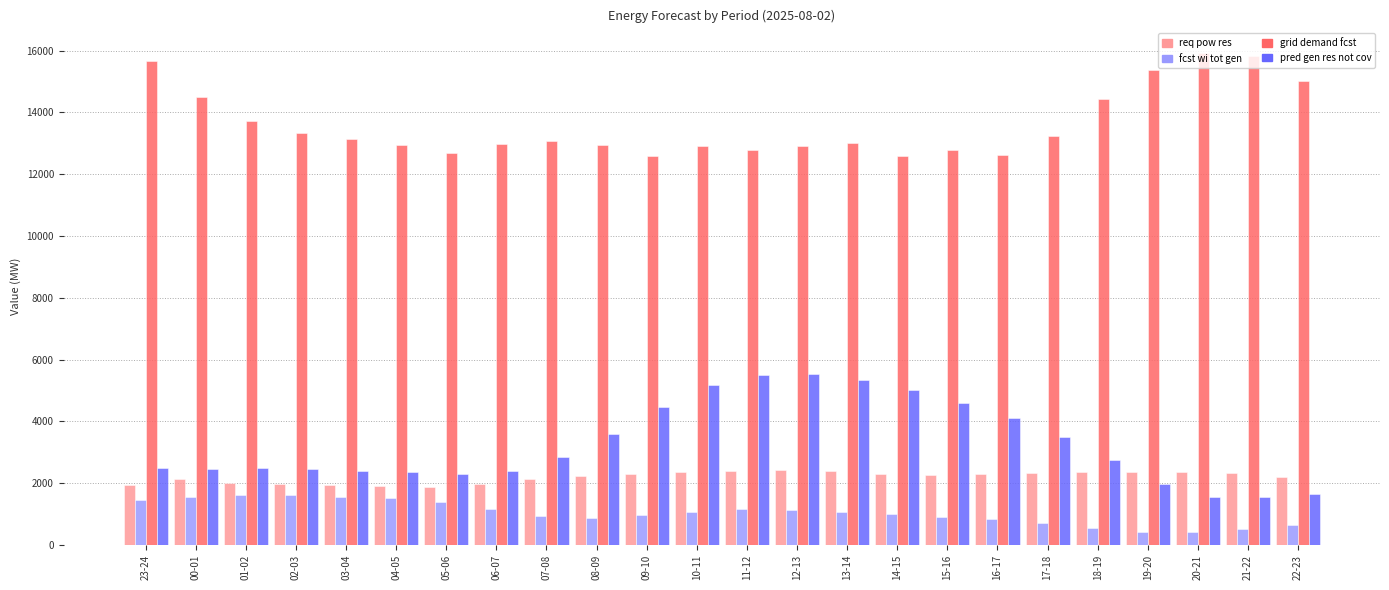

What is the minimum value shown in the chart?

412